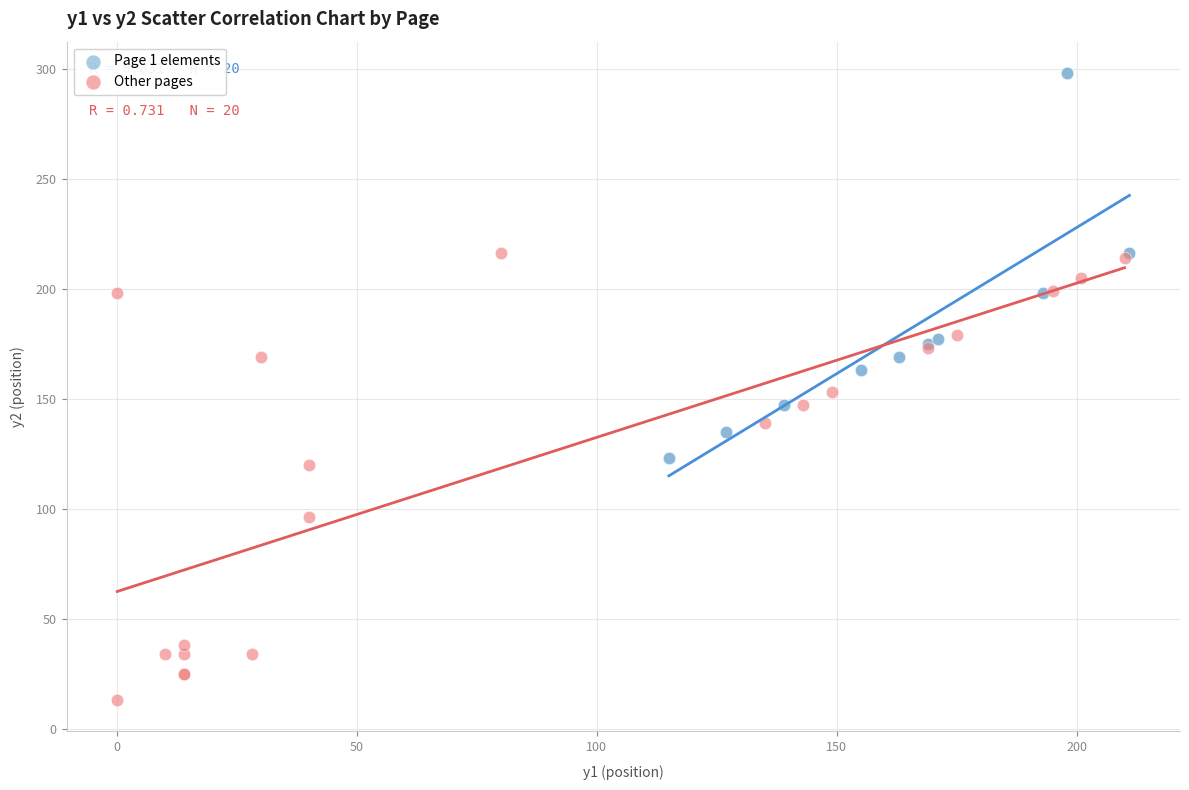

Which series has the widest spread of Y values?

Other pages